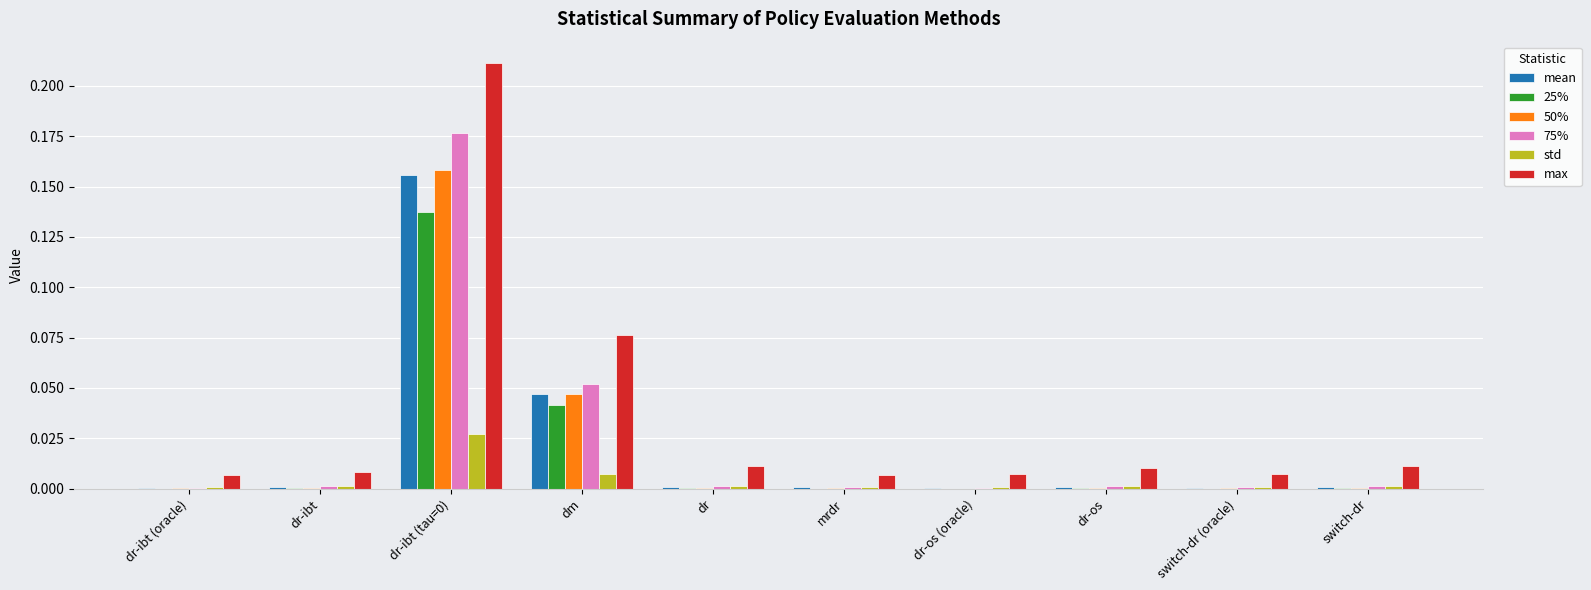

Is the value of 50% at dr-os greater than the value of 25% at dm?

No